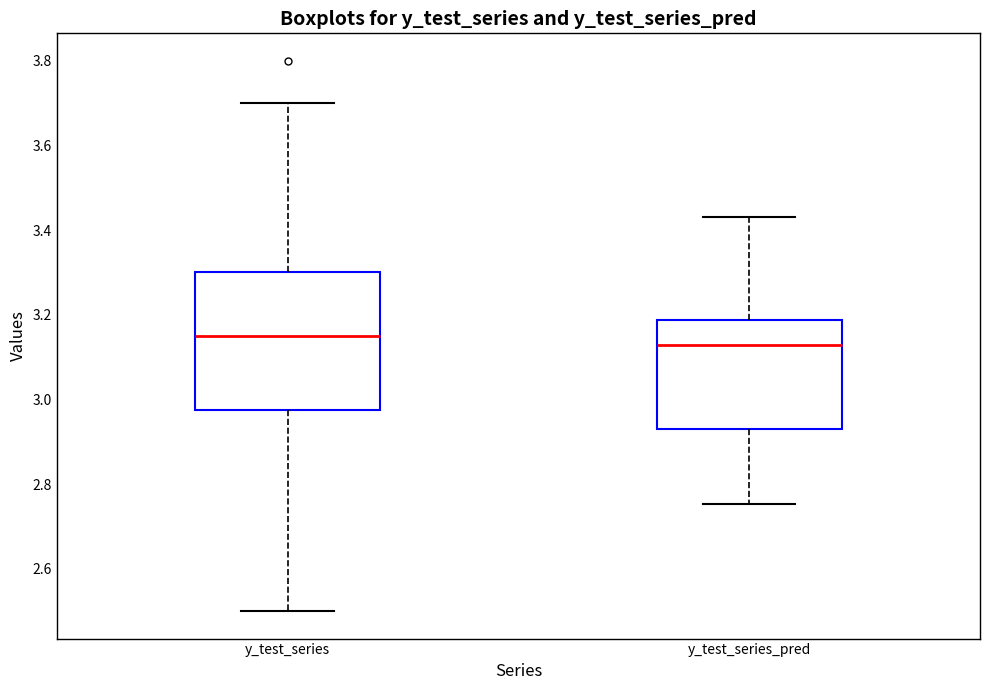

Which box has the highest median line?

y_test_series